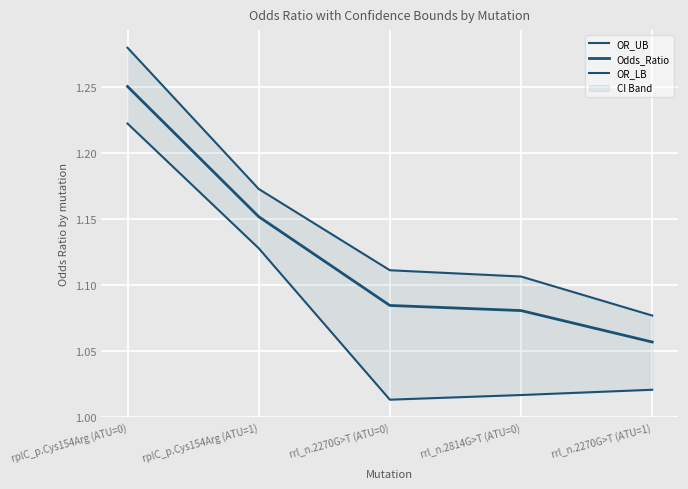

What is the minimum value shown in the chart?

1.0